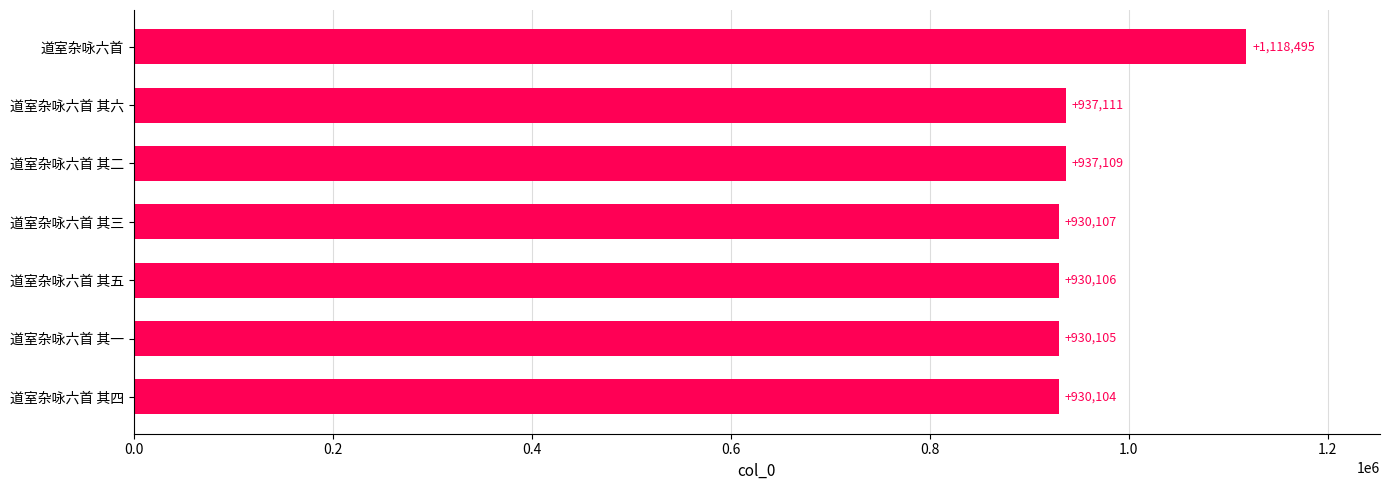

Rank the categories by value from highest to lowest.

道室杂咏六首, 道室杂咏六首 其六, 道室杂咏六首 其二, 道室杂咏六首 其三, 道室杂咏六首 其五, 道室杂咏六首 其一, 道室杂咏六首 其四